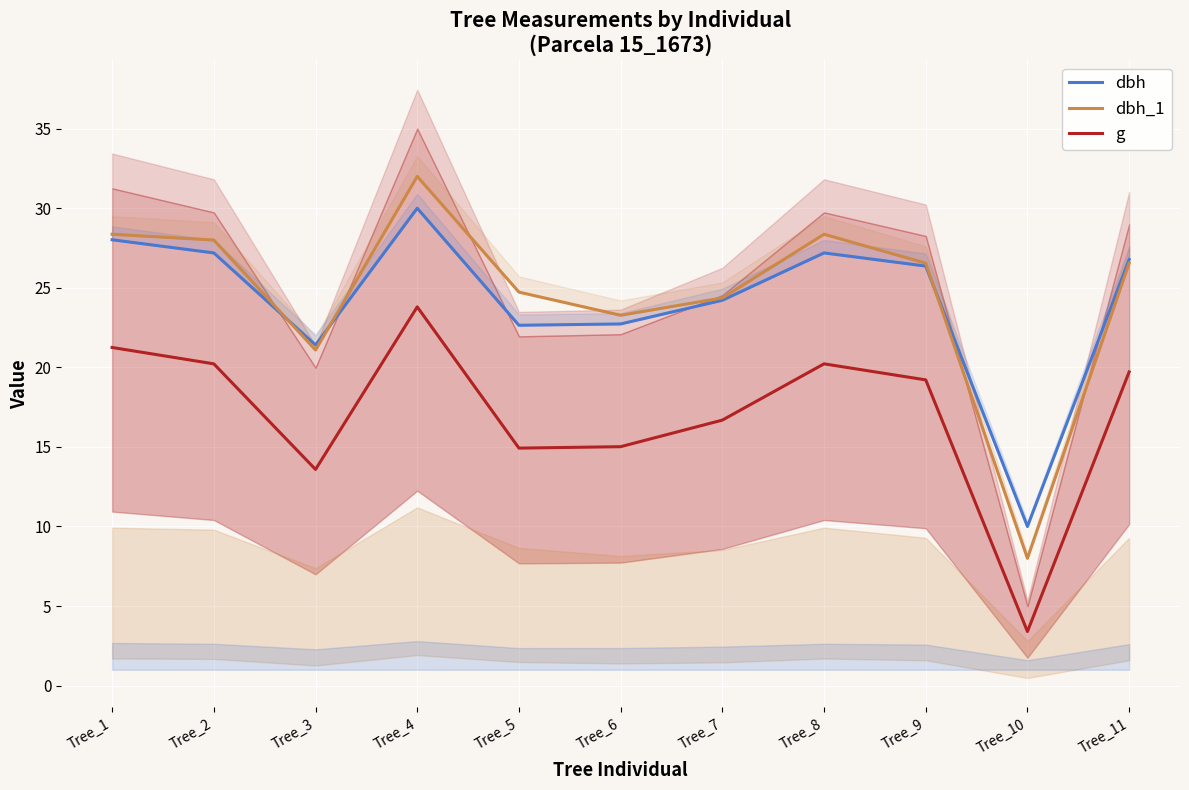

True or false: dbh_1 has more than 0 interior local peaks.

True